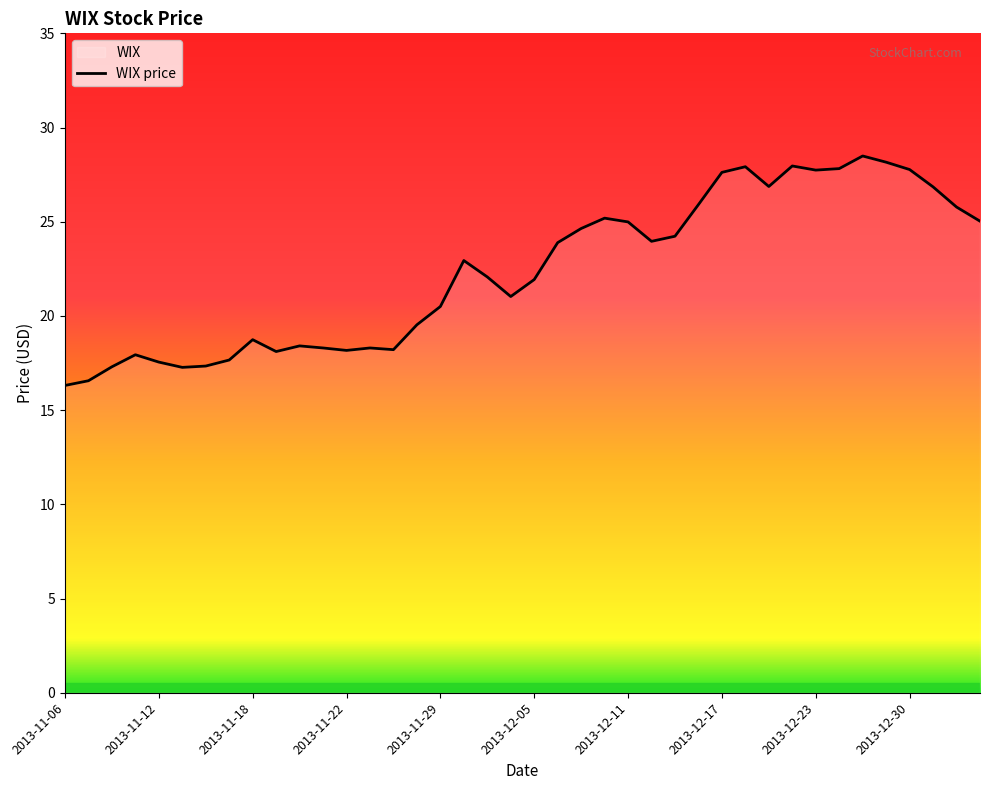

Where is the first local minimum?

2013-11-13